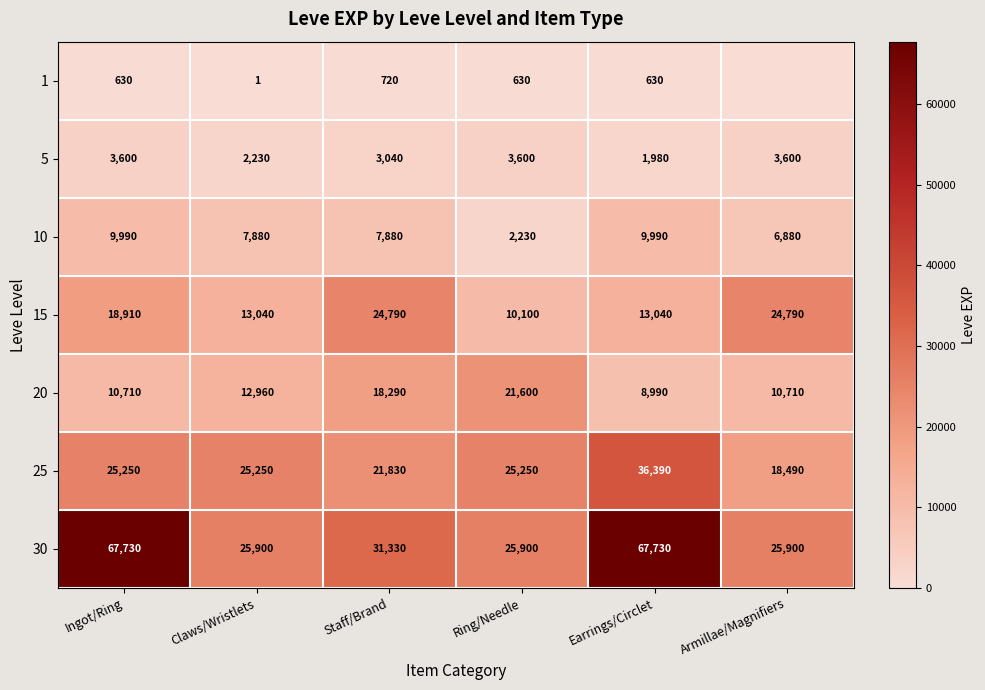

At Ring/Needle, list the series in order from largest to smallest.

30, 25, 20, 15, 5, 10, 1